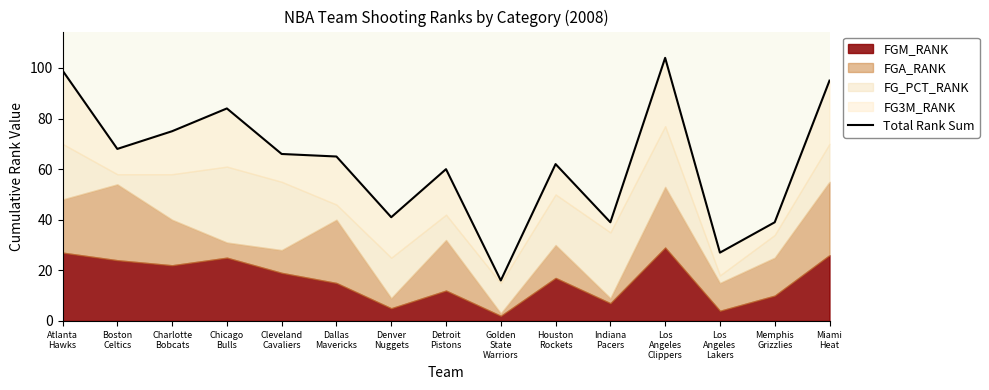

How many lines are shown in the chart?

1